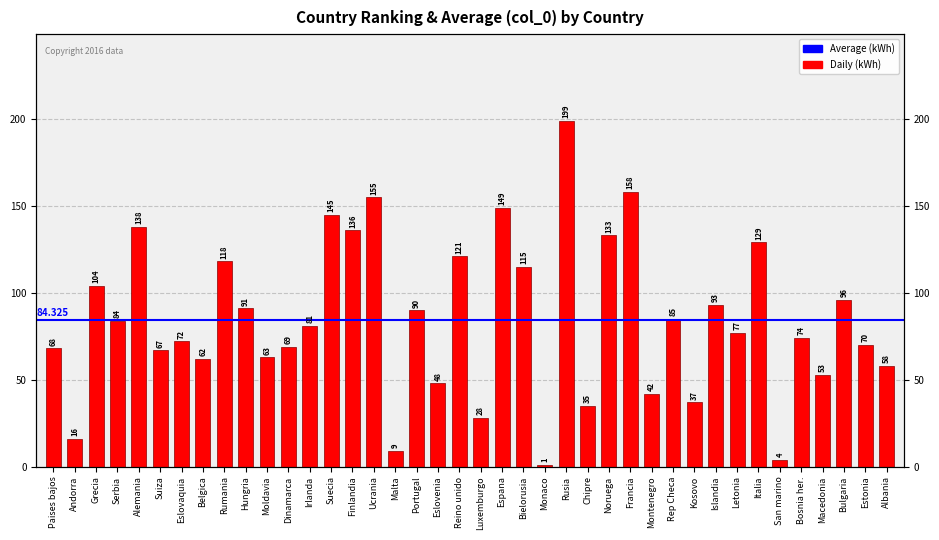

Between Rusia and Rumania, which is larger?

Rusia